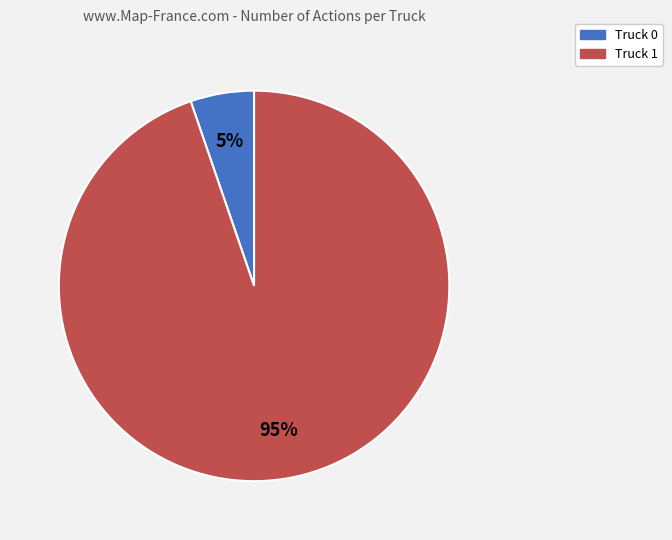

Which slice is the smallest?

Truck 0